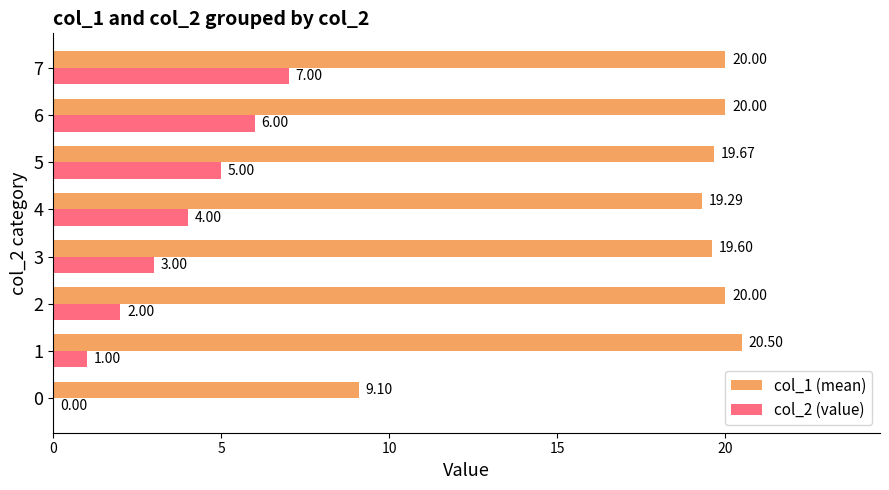

Which series has the largest total across all categories?

col_1 (mean)